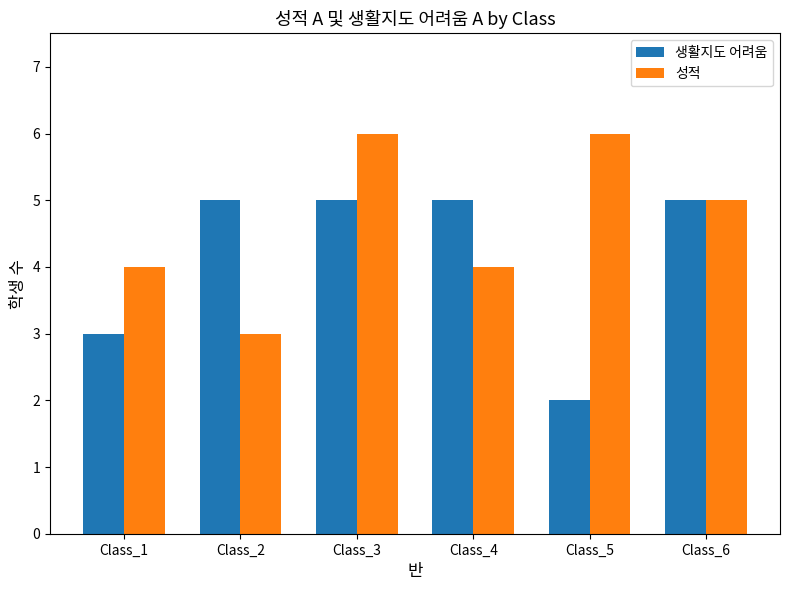

Does the chart contain any negative values?

No